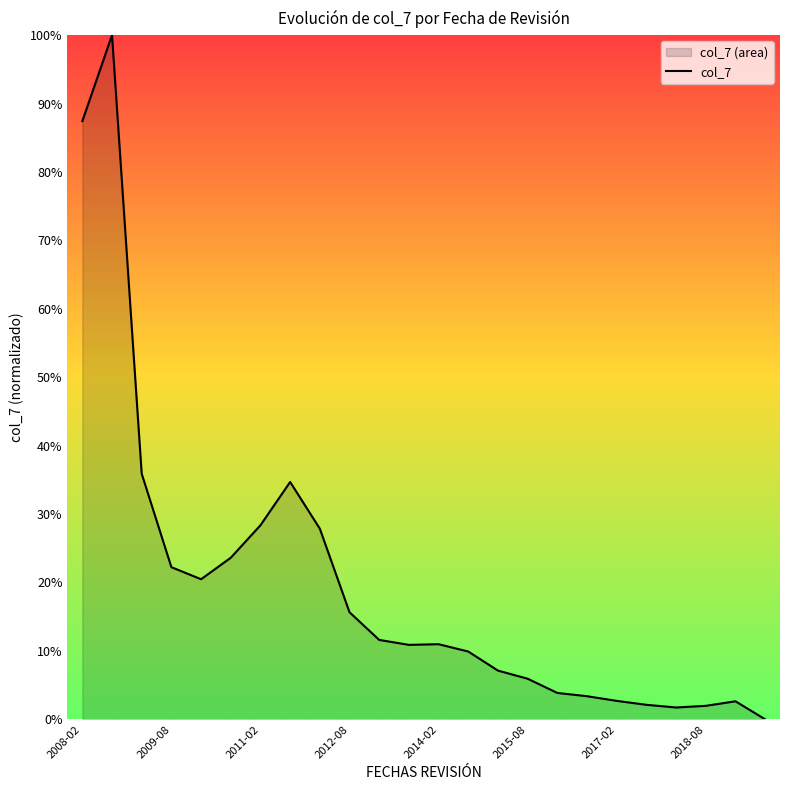

The chart shows a value of 5.9 at 2015-08. True or false?

True